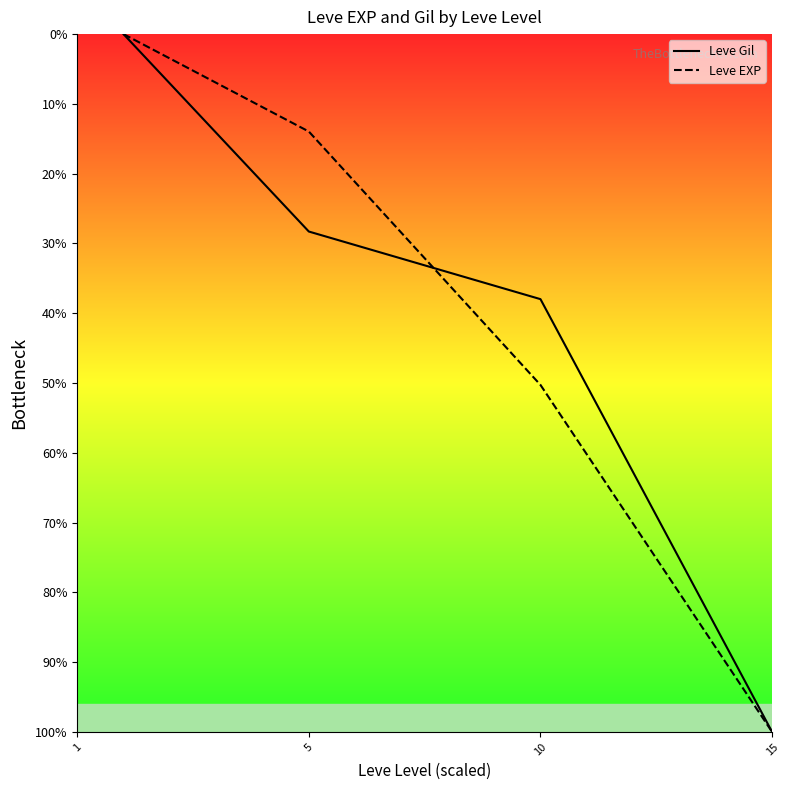

What are all the series names shown in the legend?

Leve Gil, Leve EXP